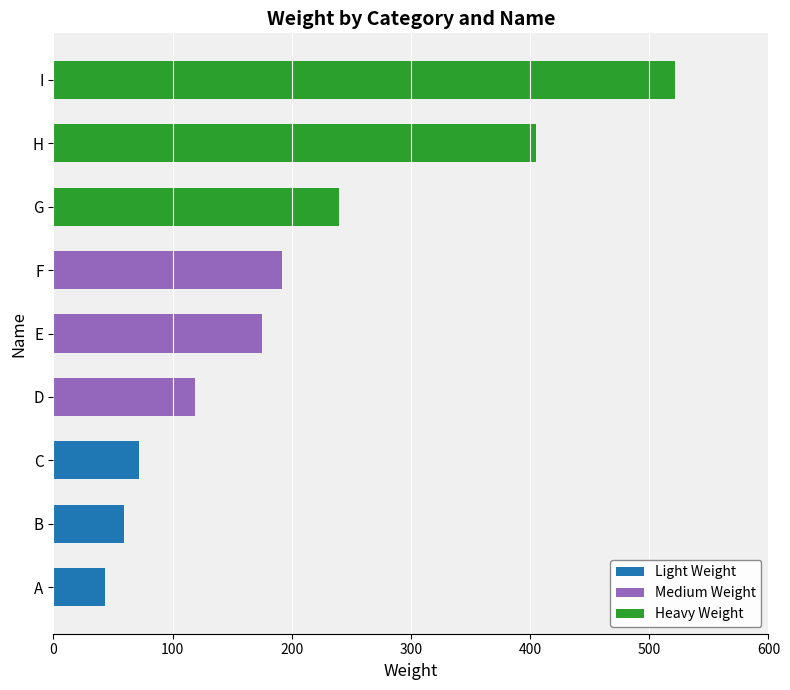

What is the total value across all series at D?

119